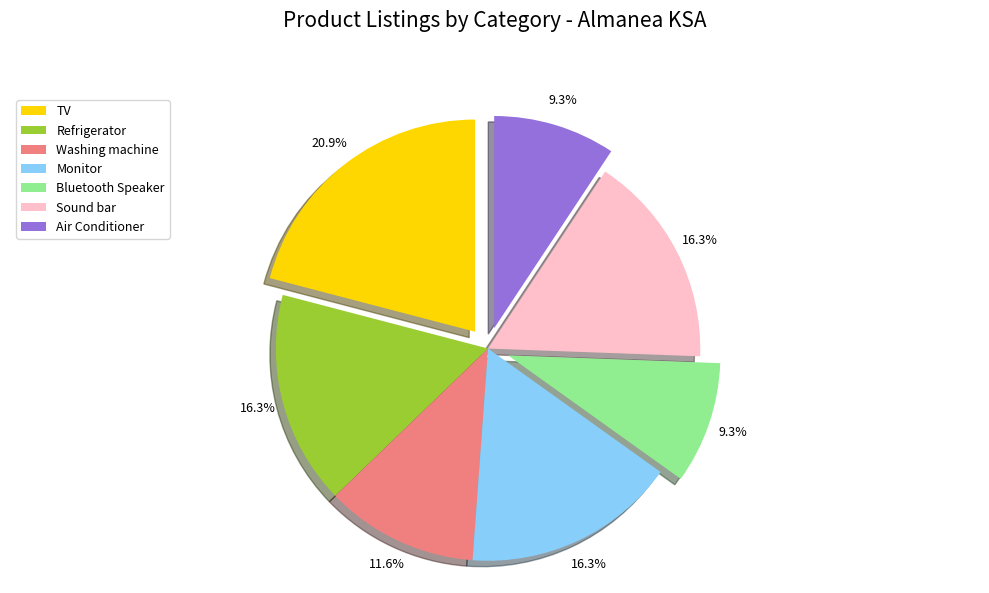

The Sound bar slice represents 16% of the pie. True or false?

True